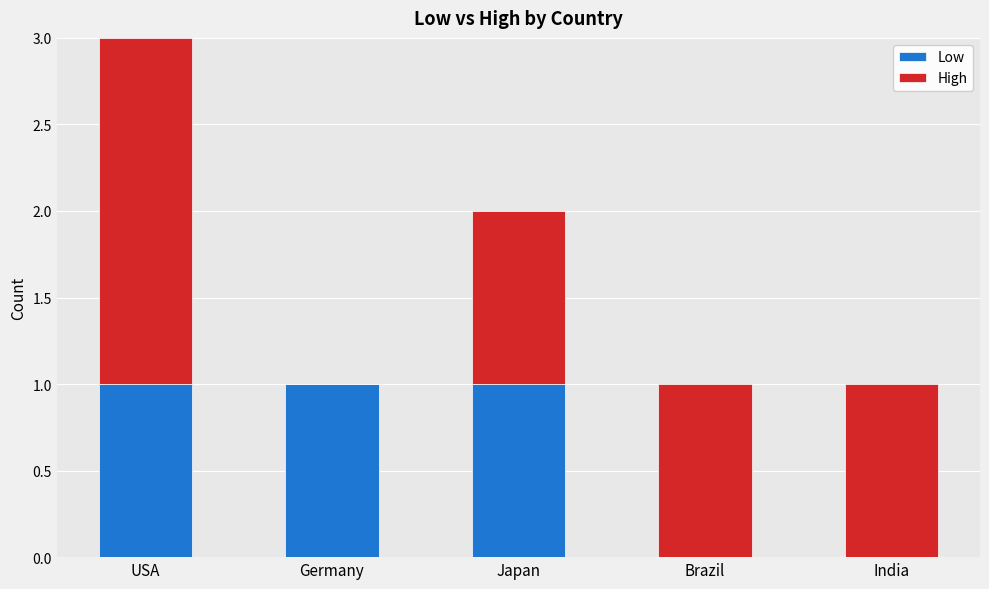

At which category is the sum across all series the highest?

USA